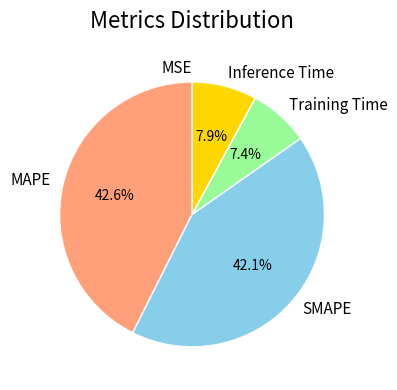

Is there a majority slice in this chart?

No